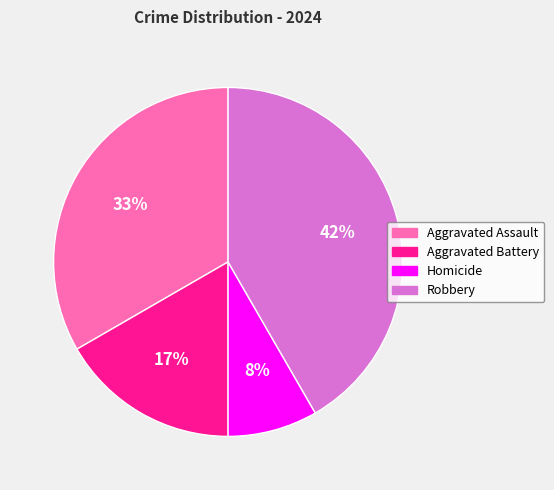

Do Aggravated Assault and Homicide together represent more than half of the pie?

No